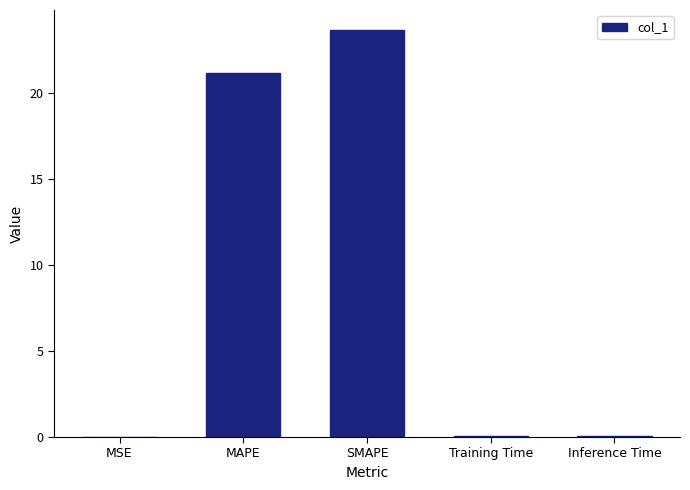

Where is the data nearest to the value 11?

MAPE